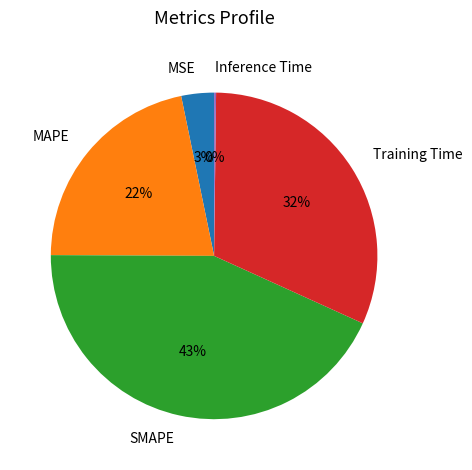

Is SMAPE the majority of the pie?

No